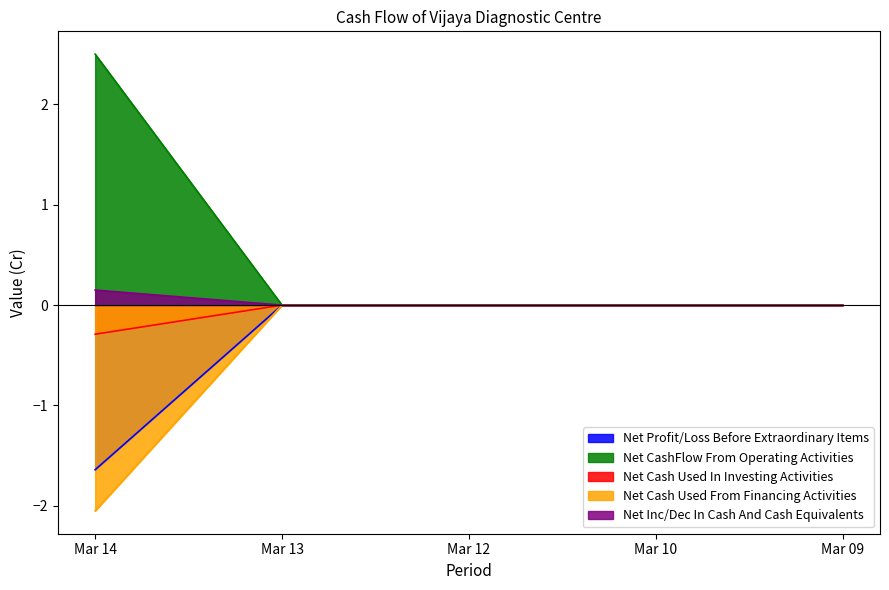

What is the difference between the maximum and second lowest values in the Net Inc/Dec In Cash And Cash Equivalents series?

0.1